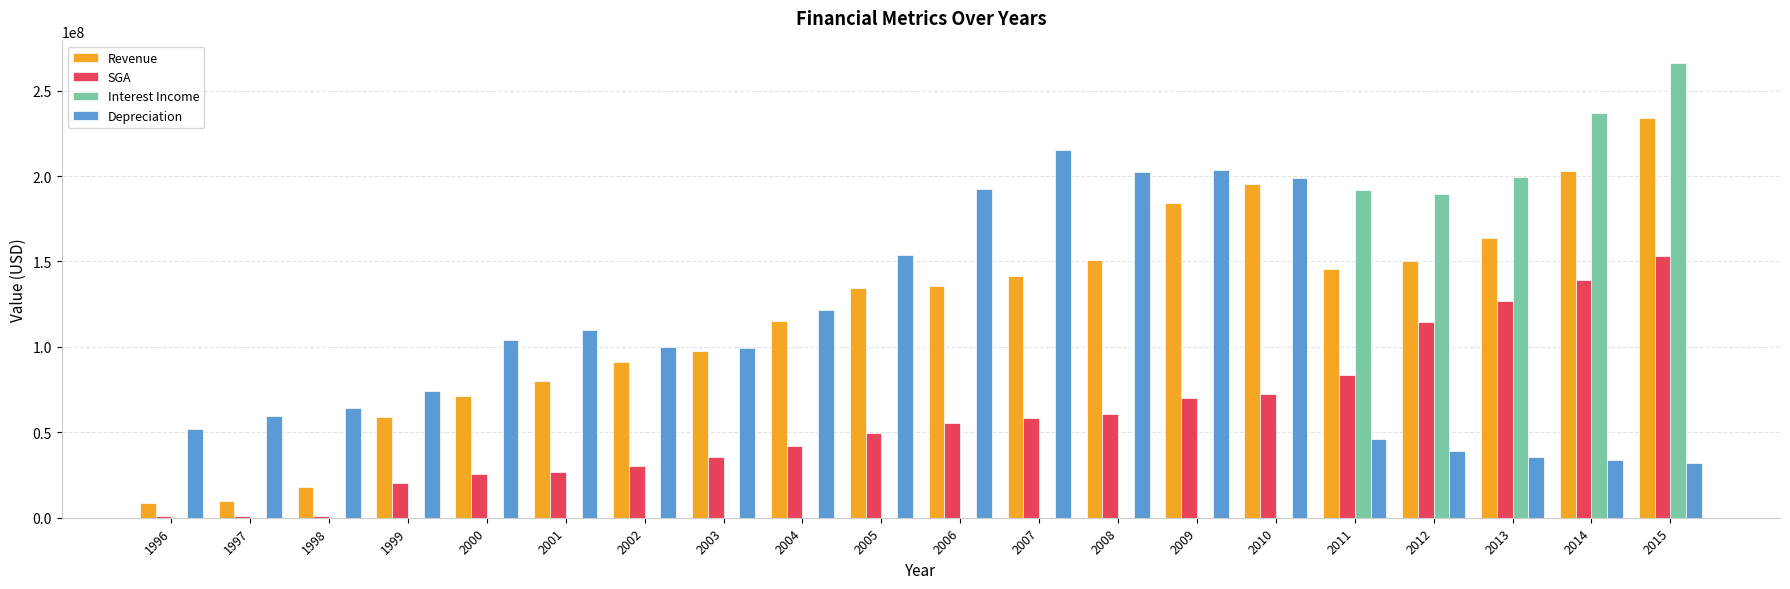

Between 2004 and 2015, which series saw the biggest shift?

Interest Income